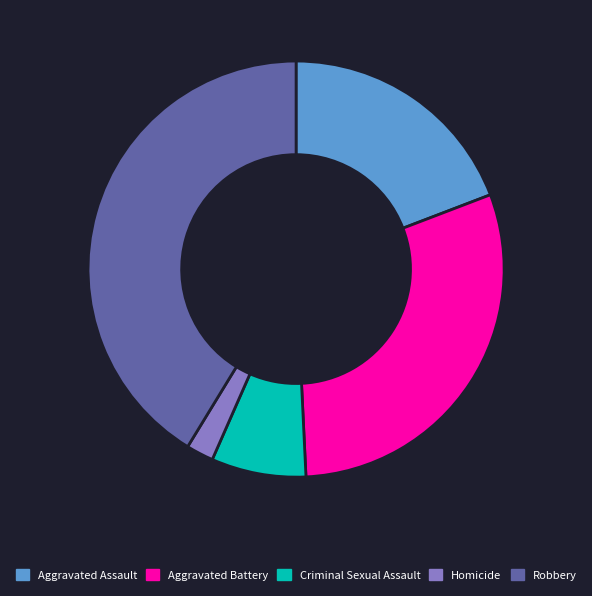

Approximately how many times larger is the value at Criminal Sexual Assault compared to Aggravated Battery?

0.2